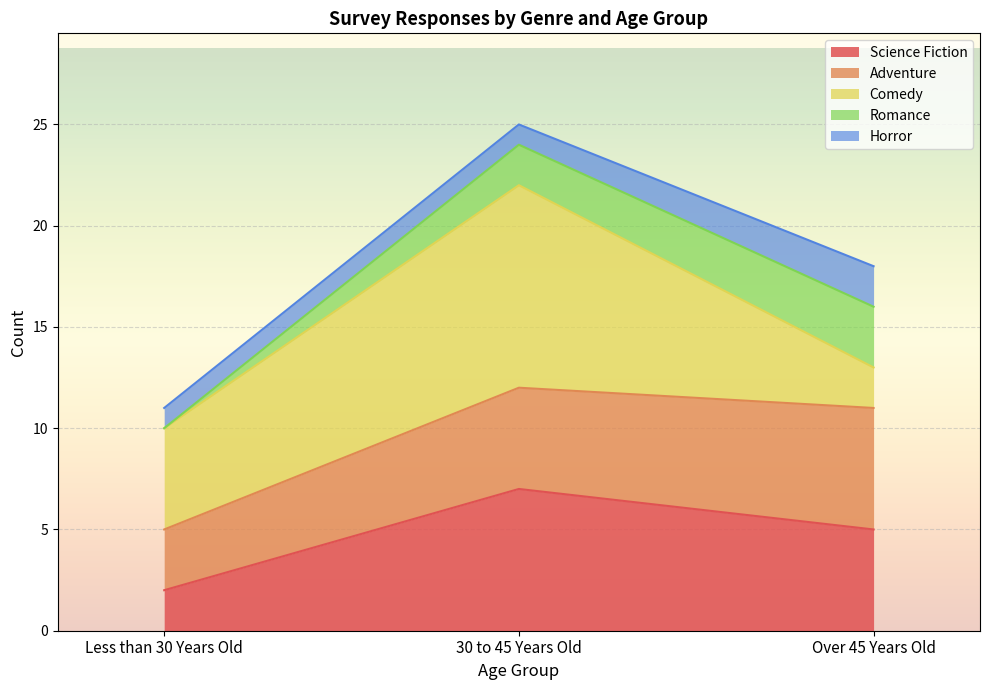

What is the label of the 3rd point from the left?

Over 45 Years Old